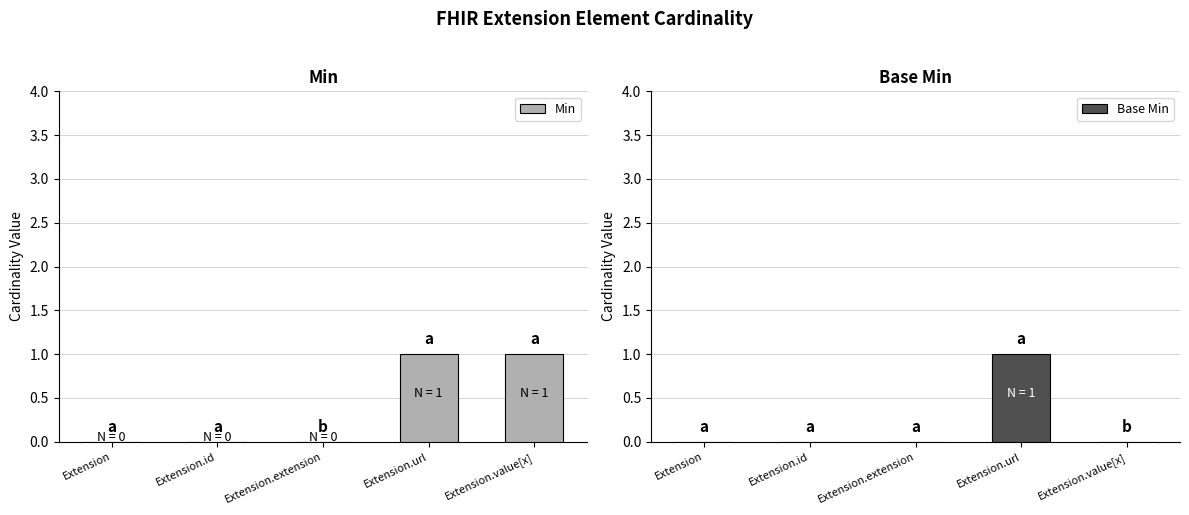

What position from the left is Extension.value[x]?

5